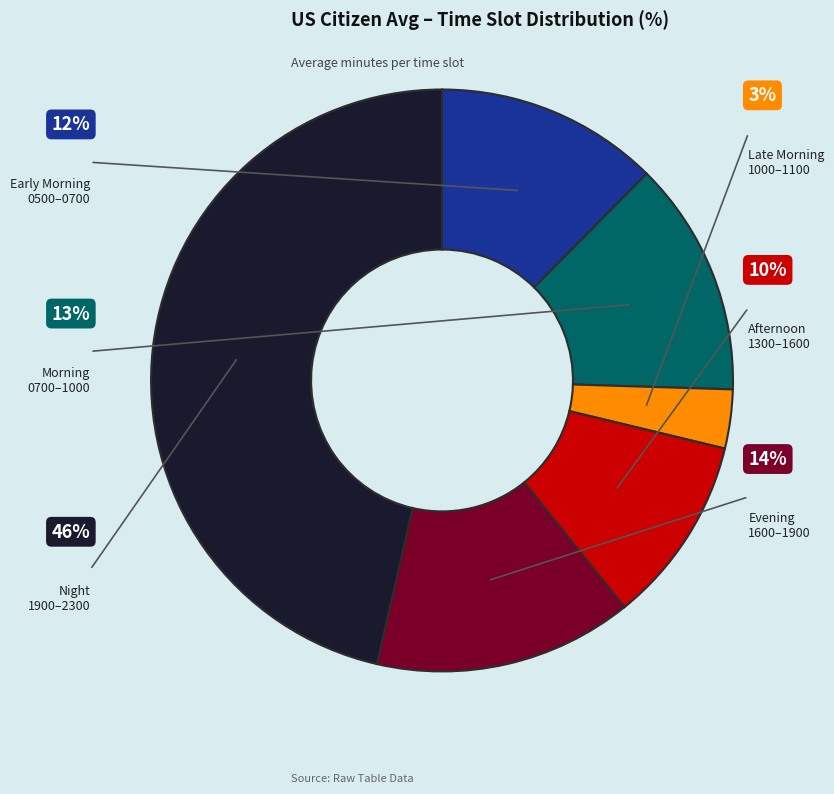

Between 1500 - 1600 and 0700 - 0800, which is larger?

1500 - 1600